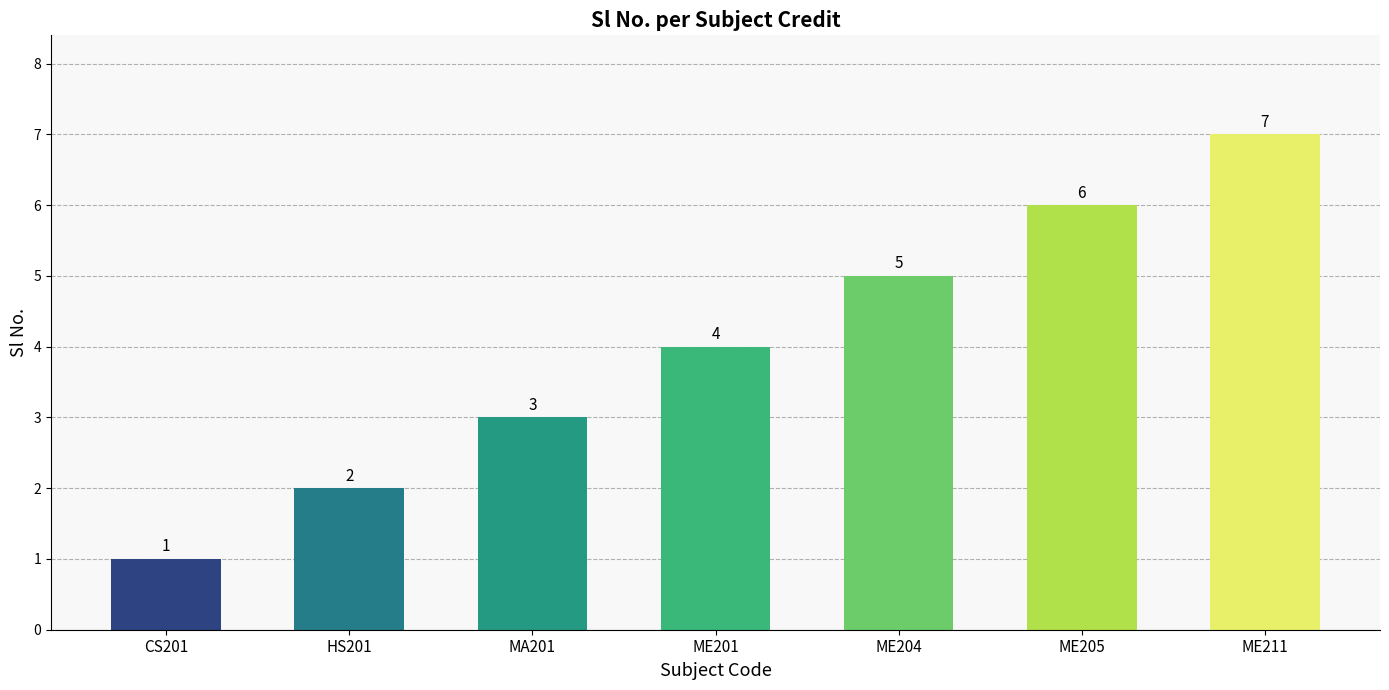

Reading left to right, extract all data points from this chart.

1	2	3	4	5	6	7